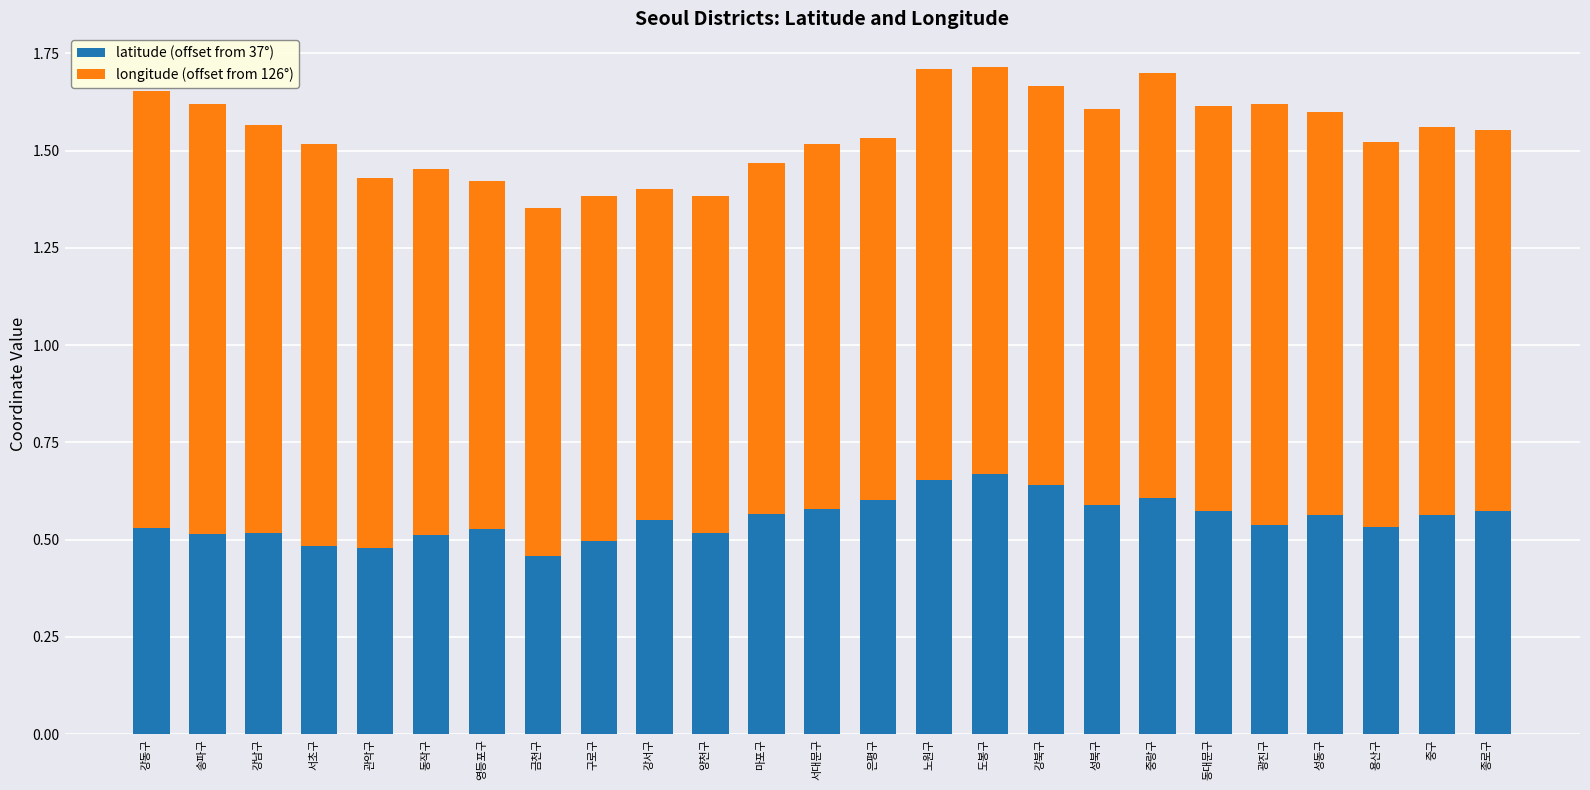

What is the total value across all series at 종로구?

1.6